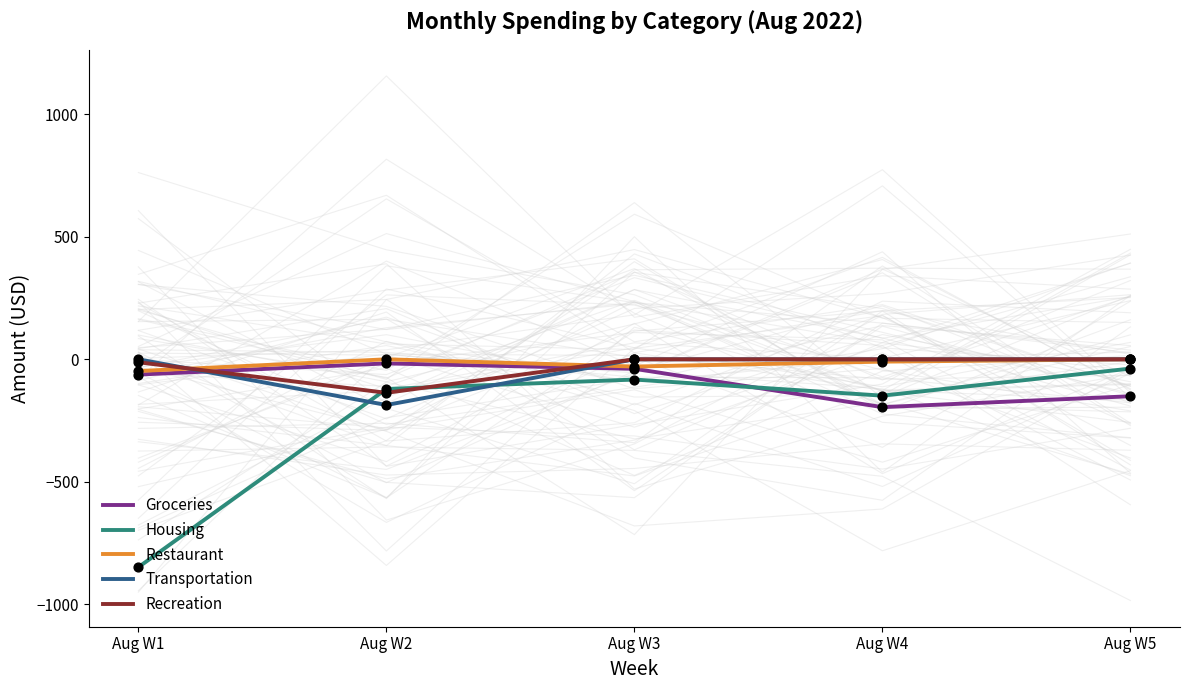

Which series reaches the maximum Y coordinate?

Restaurant